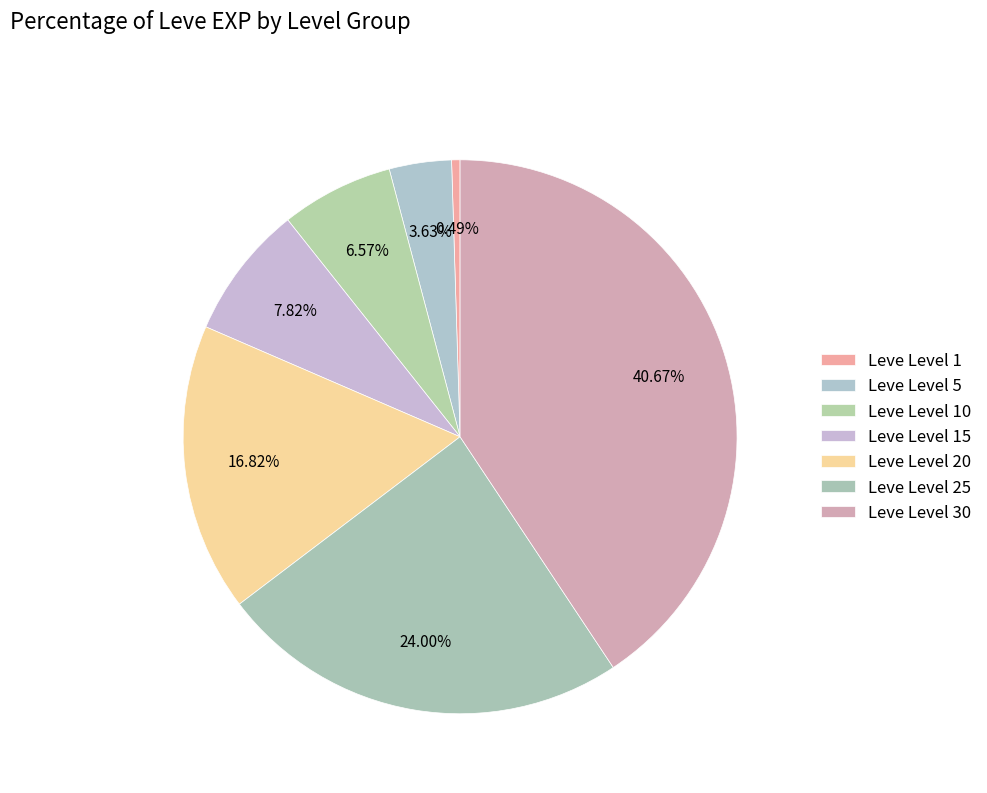

What is the ratio of the value at Leve Level 1 to the value at Leve Level 10?

0.1